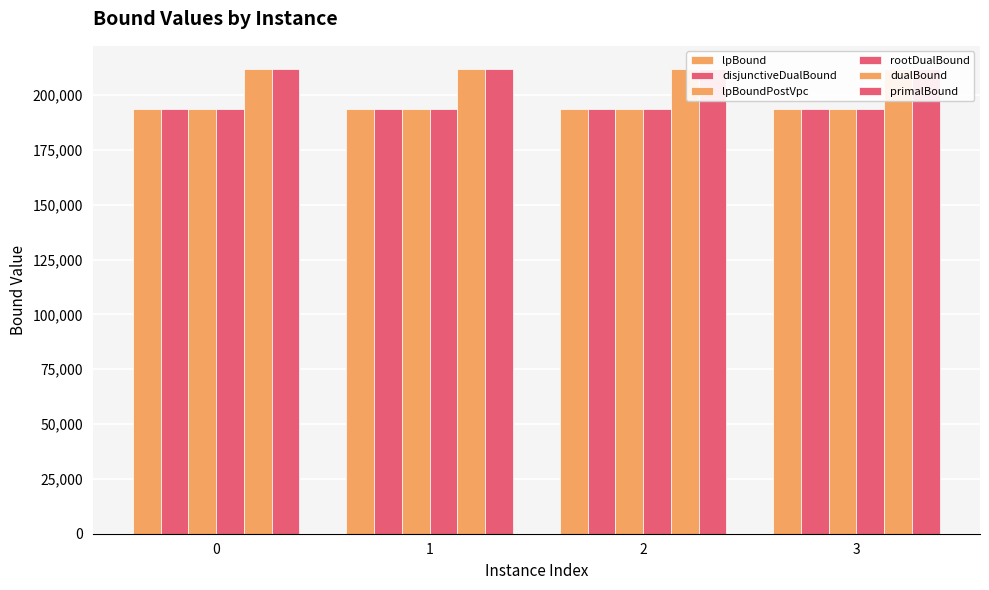

What is the value of the lpBoundPostVpc bar at the 2nd from the left?

193649.8